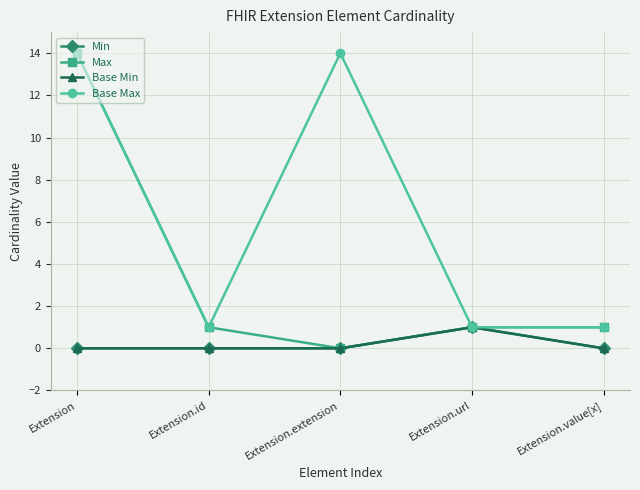

Rank the categories by Max value from lowest to highest.

Extension.extension, Extension.id, Extension.url, Extension.value[x], Extension